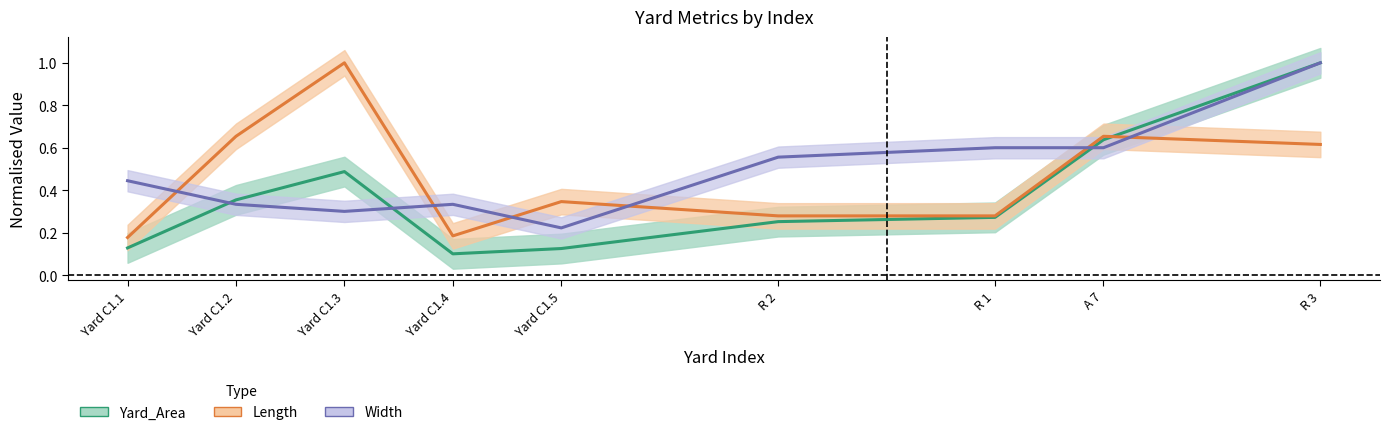

What is the label of the 1st point from the right?

R 3